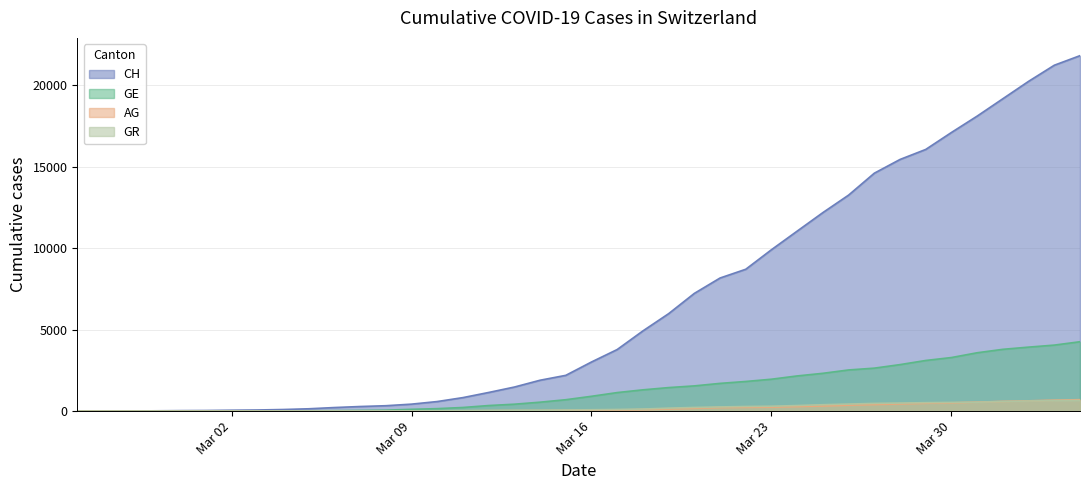

Which series has the largest total across all categories?

CH